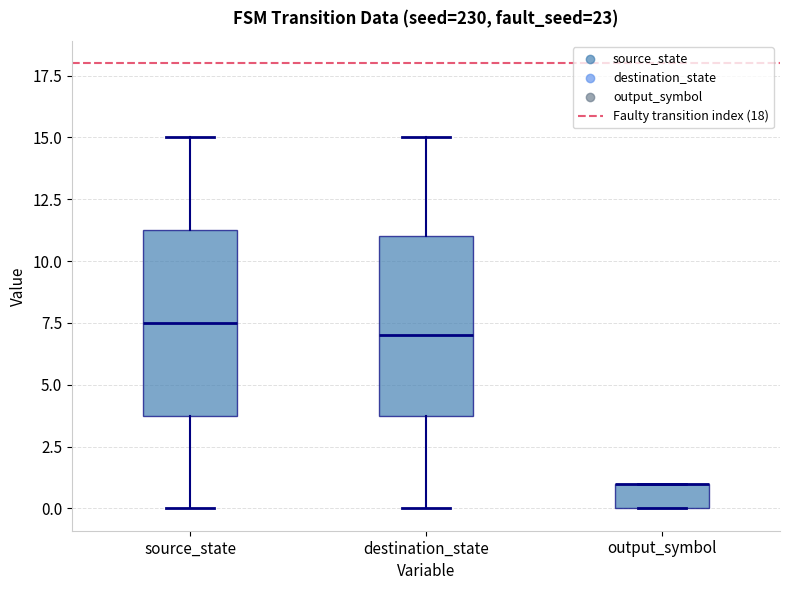

Reading left to right, read every box against the y-axis: the position of its median line, the range the box covers, and the ends of its whiskers. The values are not printed on the chart, so give them approximately, as read against the axis.

source_state: median 7.5, box 4.0 to 11.5, whiskers 0.0 to 15.0
destination_state: median 7.0, box 4.0 to 11.0, whiskers 0.0 to 15.0
output_symbol: median 1.0 (drawn on the box's upper edge), box 0.0 to 1.0, whiskers 0.0 to 1.0